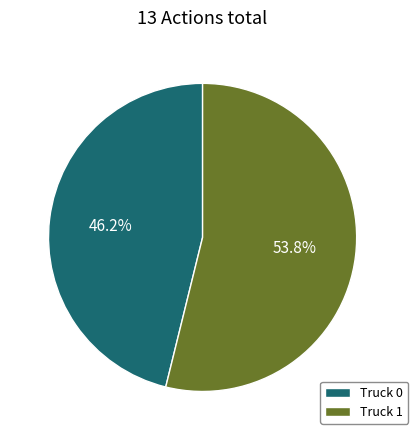

Between Truck 0 and Truck 1, which is larger?

Truck 1